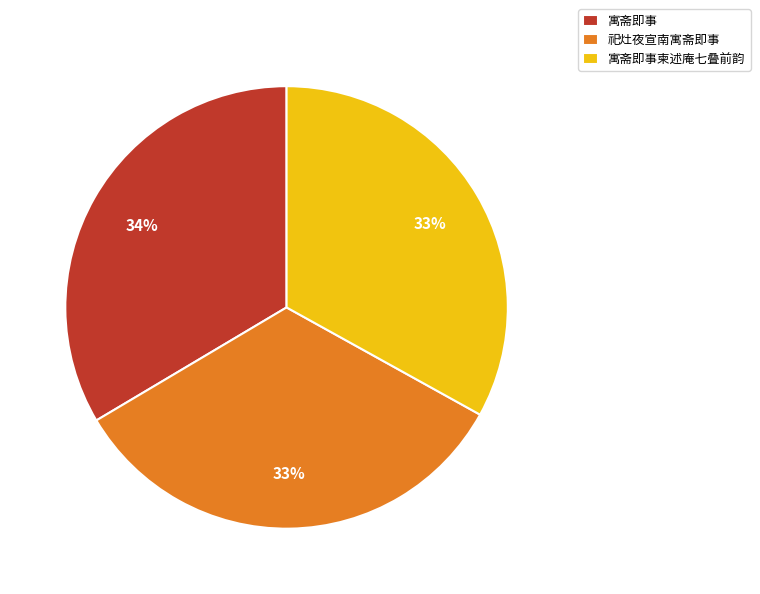

To the nearest percent, what is the combined percentage of 寓斋即事 and 祀灶夜宣南寓斋即事?

67%